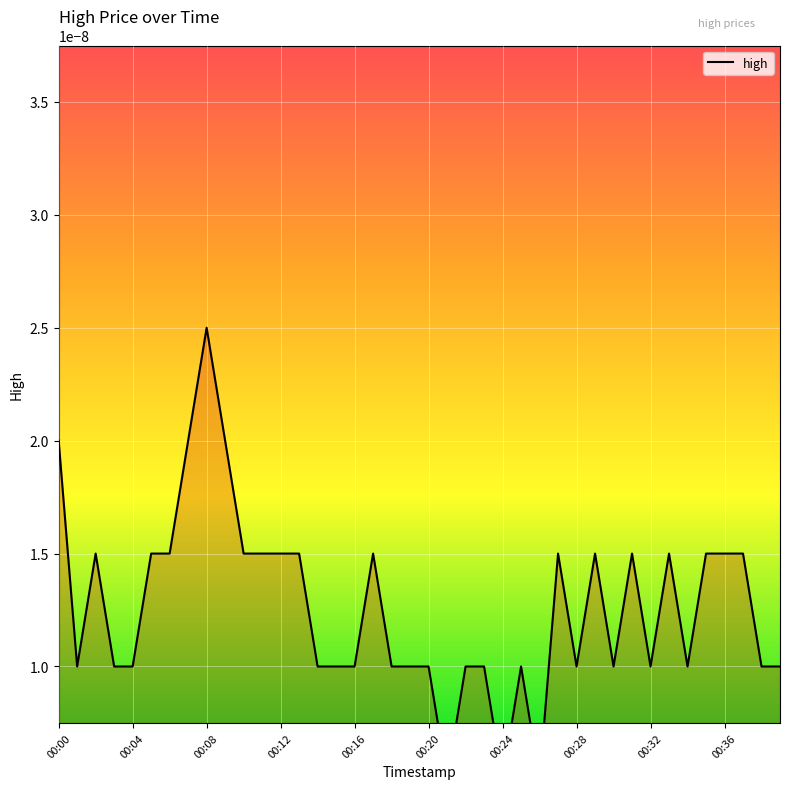

Which label corresponds to the smallest value in the chart?

21